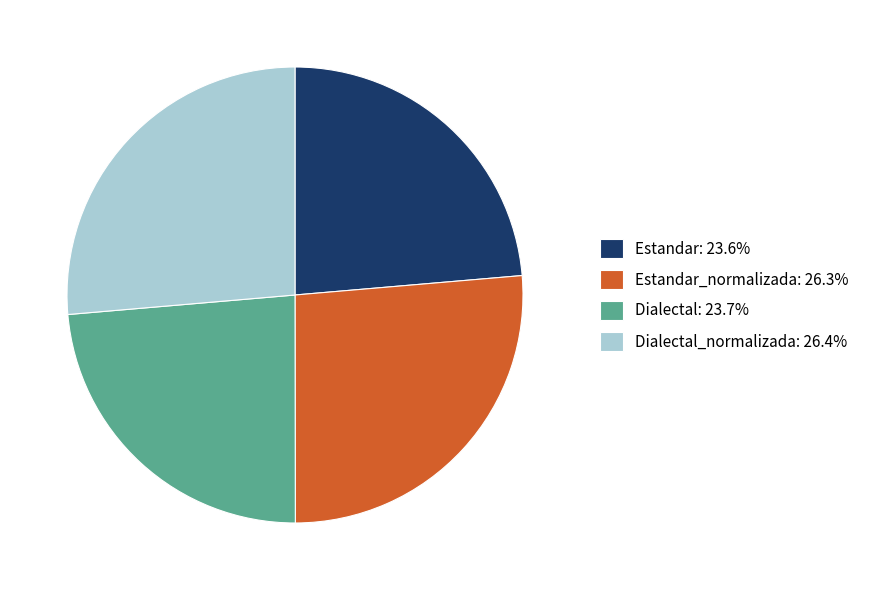

Approximately how many times larger is the value at Estandar_normalizada: 26.3% compared to Dialectal: 23.7%?

1.1